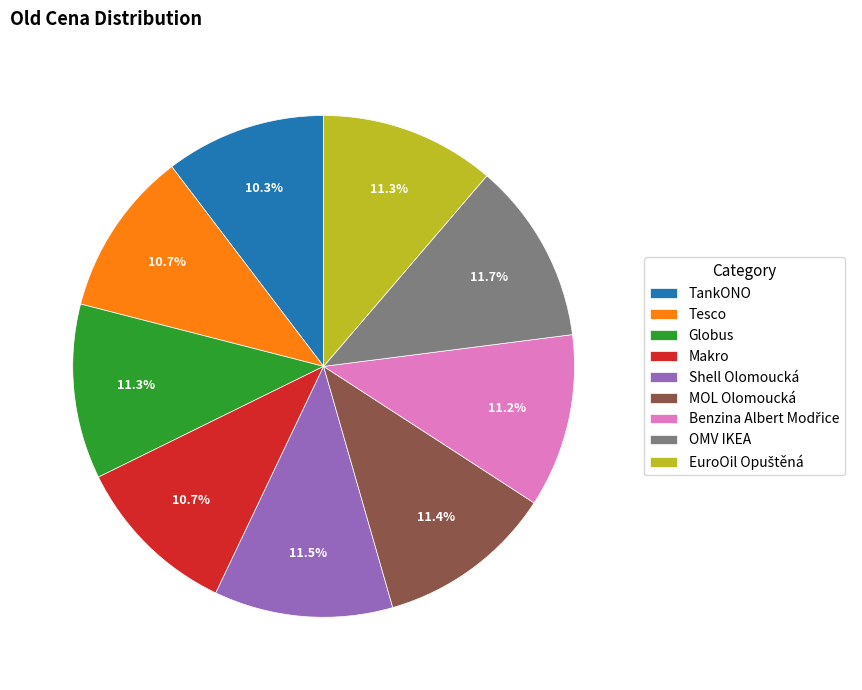

To the nearest percent, what is the combined percentage of TankONO and Shell Olomoucká?

22%